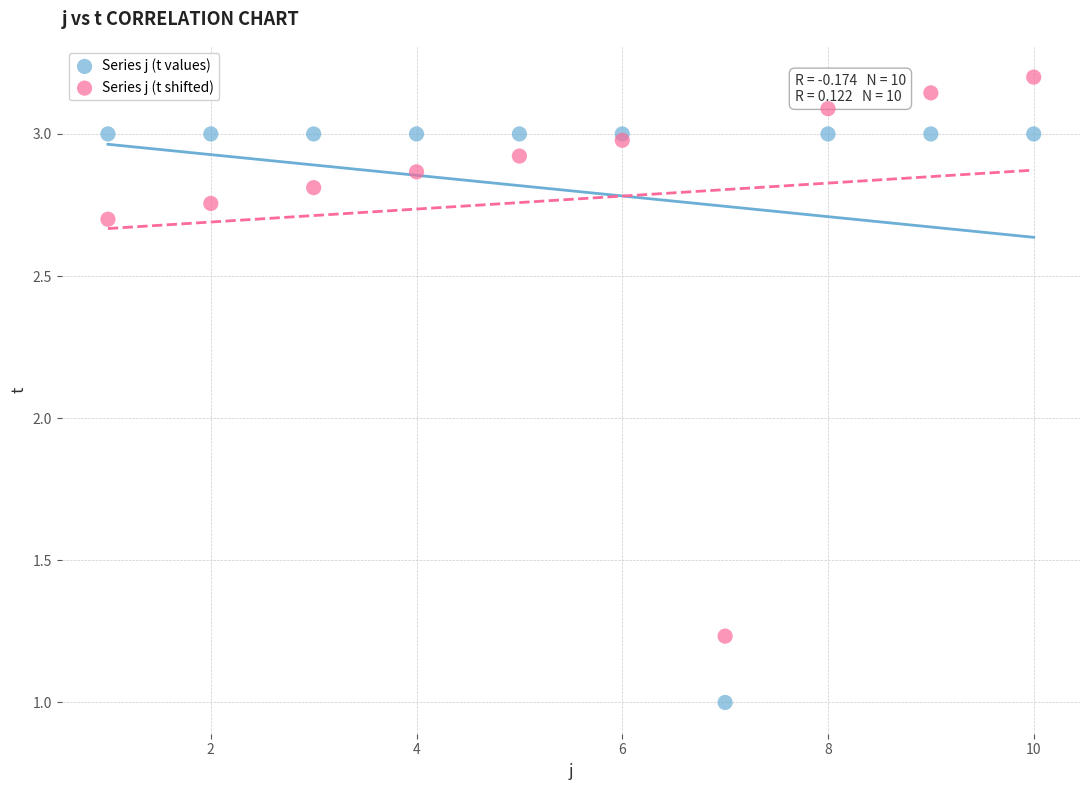

Which series reaches the maximum Y coordinate?

Series j (t shifted)